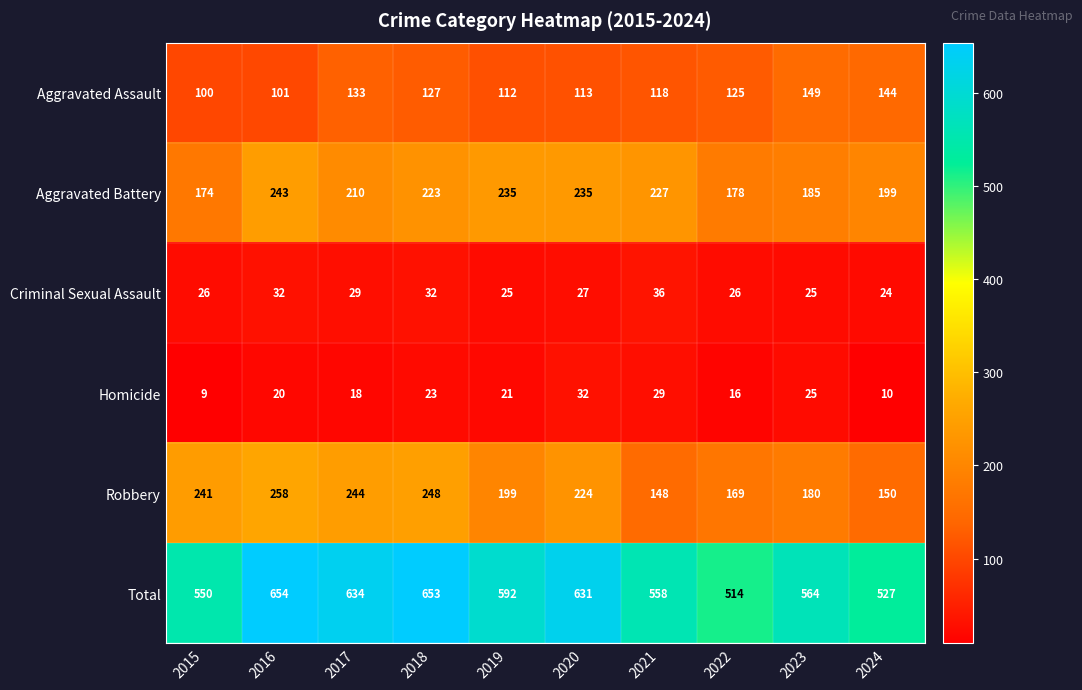

Is it true that Total equals 592 at 2019?

True